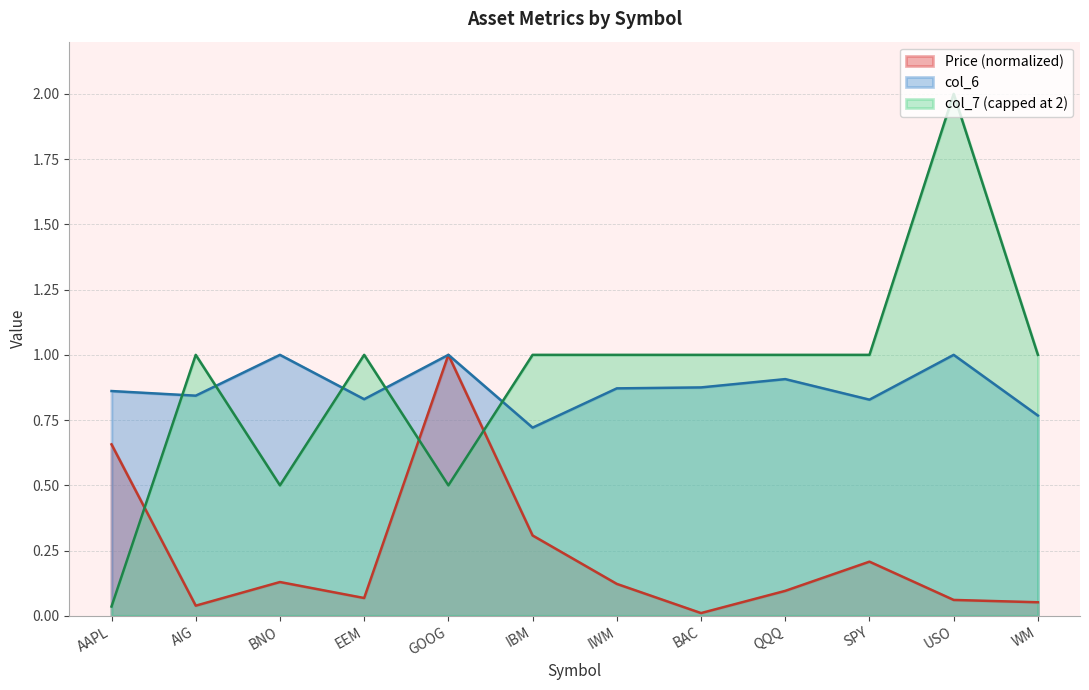

What position from the left is QQQ?

9